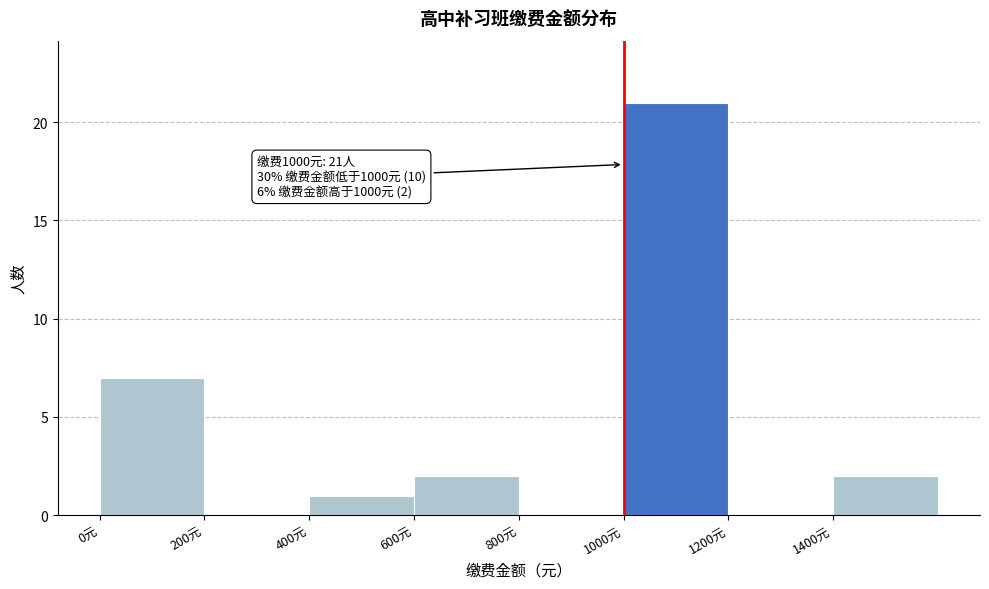

Which range on the x-axis has the tallest bar?

1000 to 1200